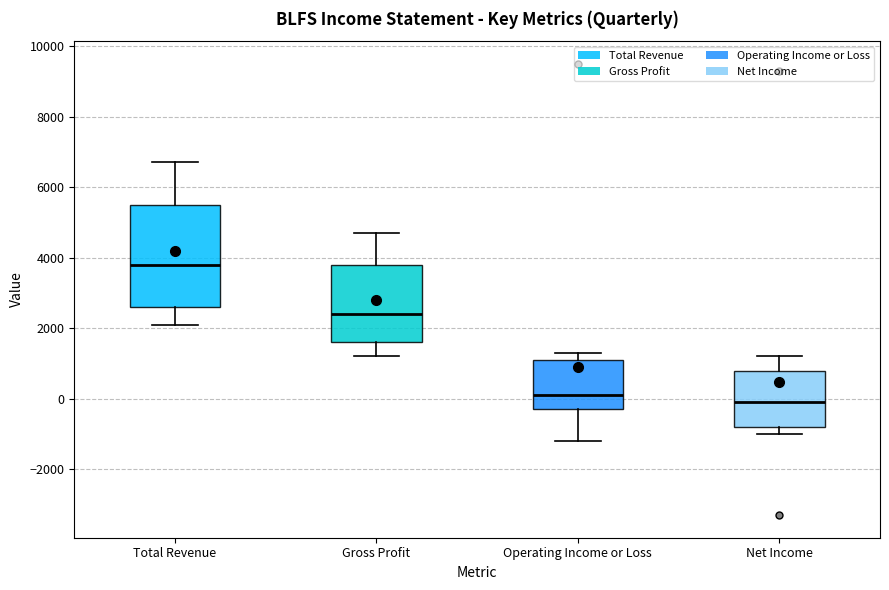

Comparing the boxes themselves (not the whiskers), which one is the tallest?

Total Revenue